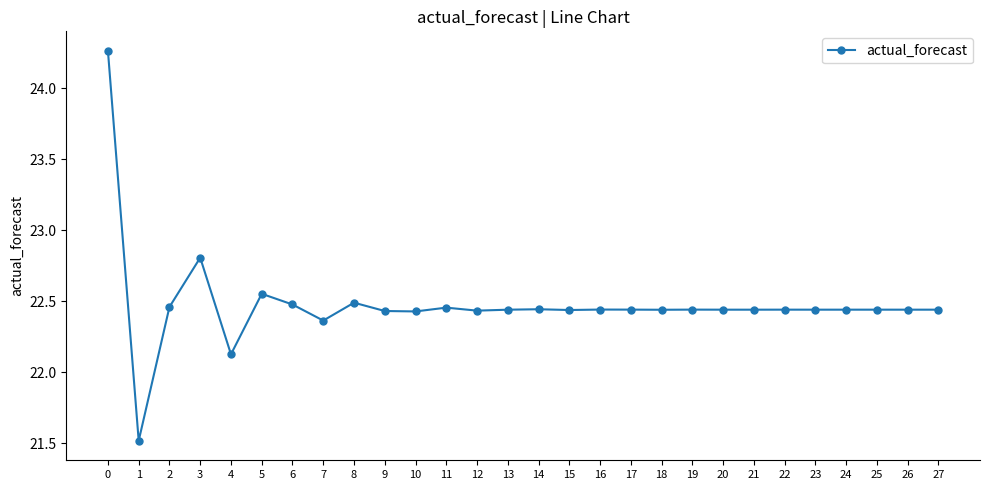

At which category does the data reach its first local peak?

3